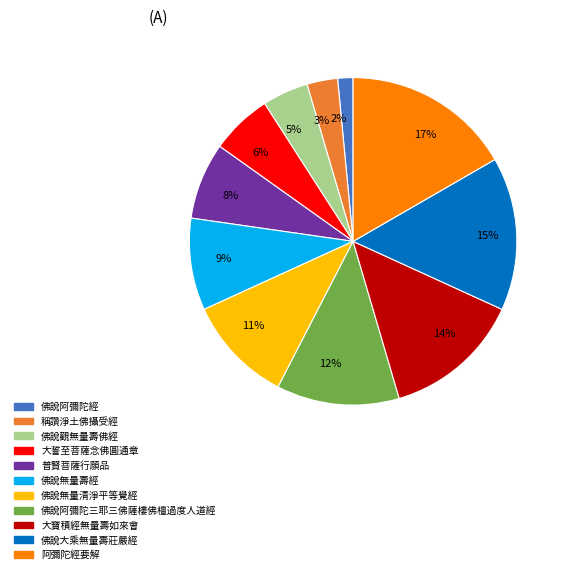

Count the number of slices in the pie.

11